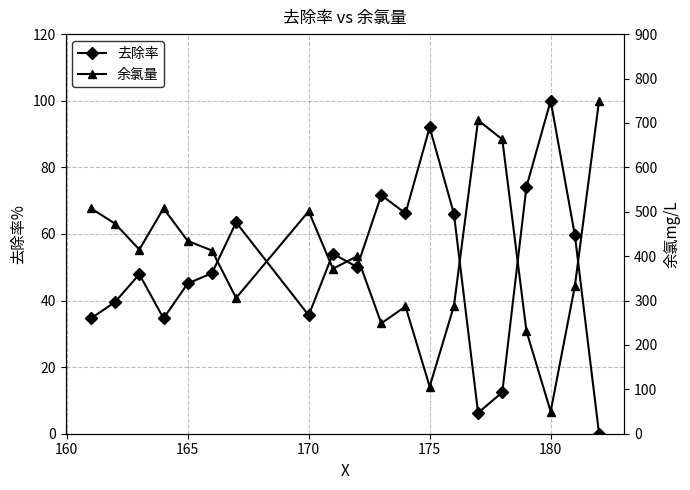

True or false: 余氯量 and 去除率 cross at least once.

True